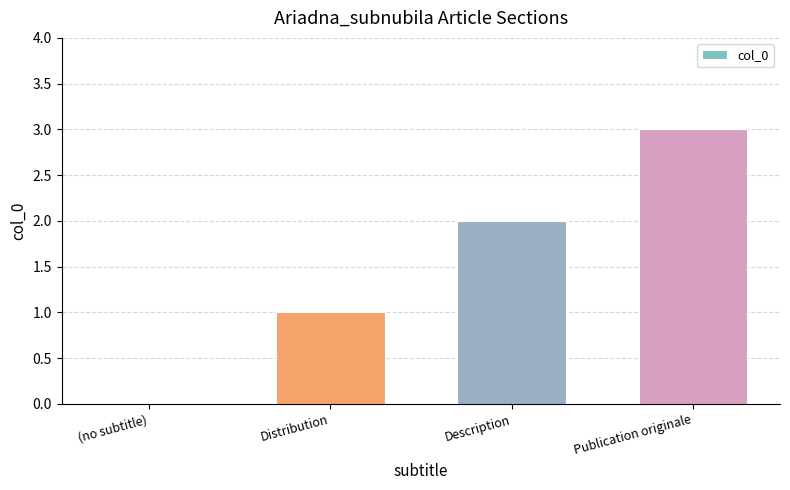

True or false: the data shows 2 at (no subtitle).

False